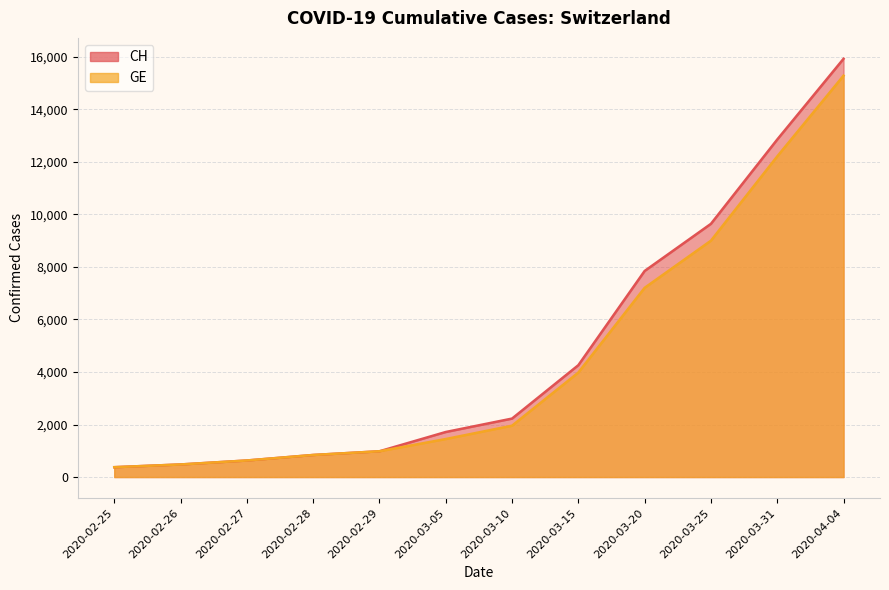

Is the value of CH at 2020-03-20 greater than the value of GE at 2020-03-25?

No